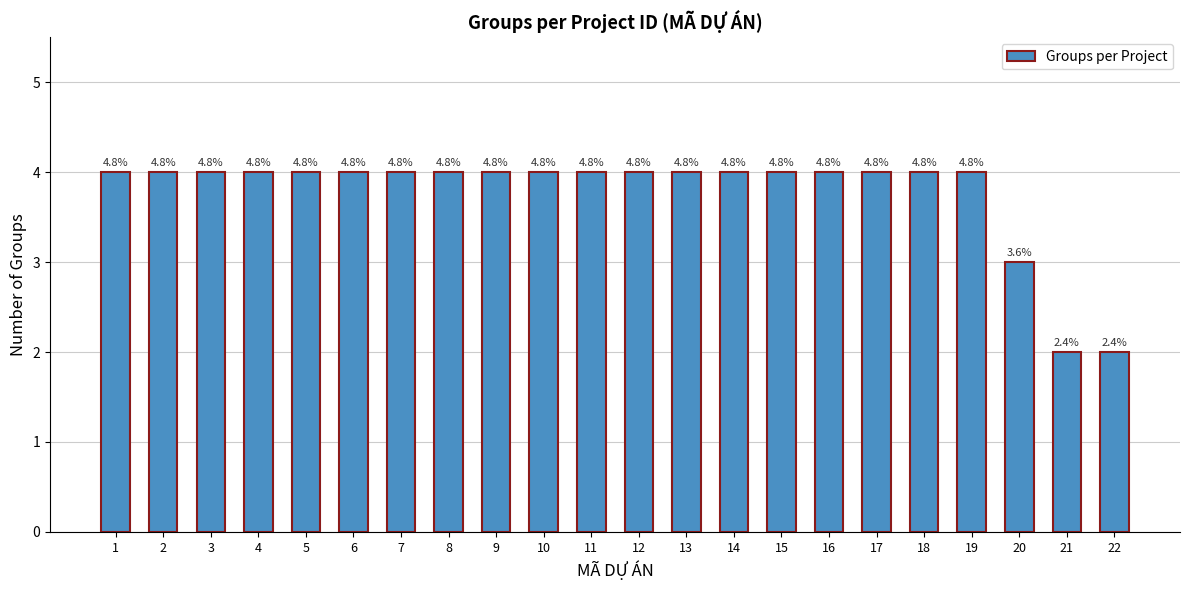

At which label is the value closest to 3?

20